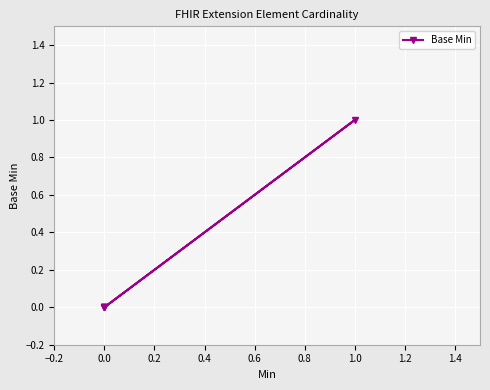

What is the difference between the maximum and minimum values?

1